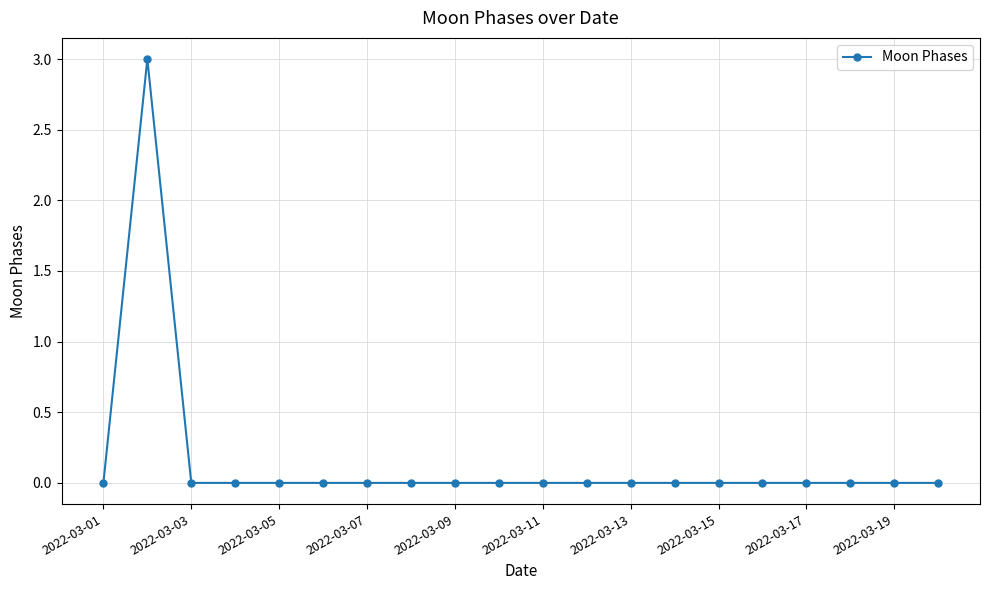

Reading left to right, extract all data points from this chart.

0	3	0	0	0	0	0	0	0	0	0	0	0	0	0	0	0	0	0	0